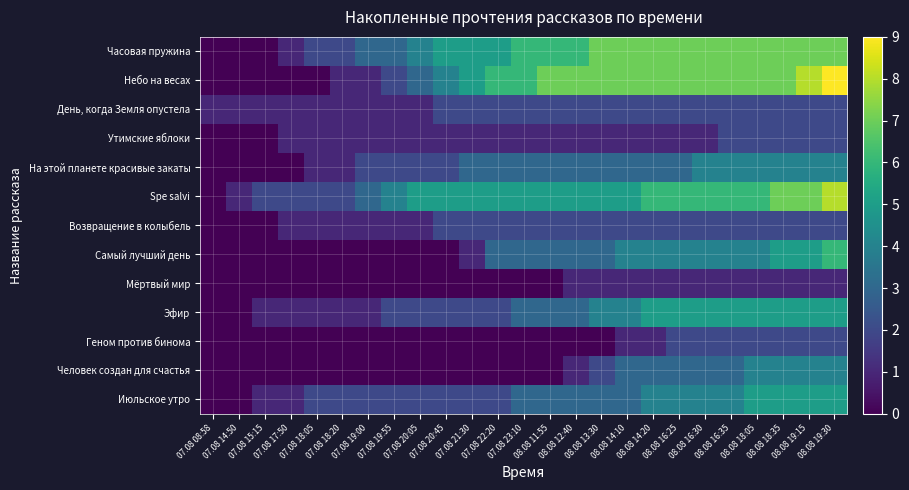

How many series are shown in this chart?

13